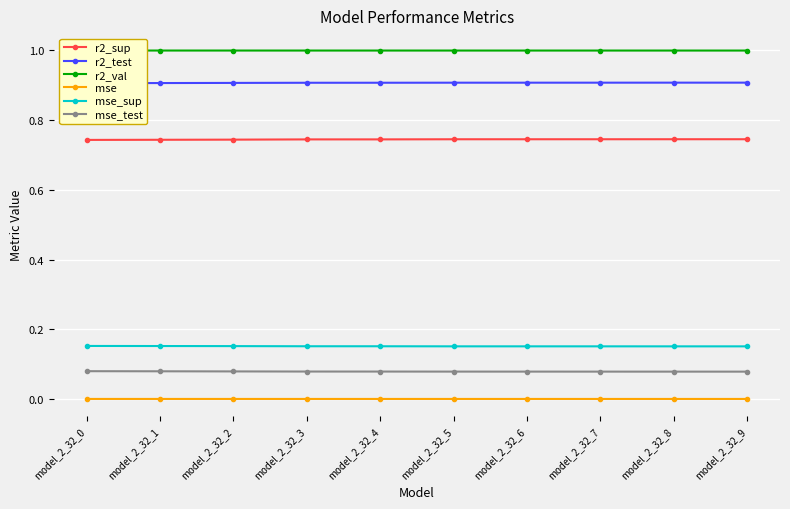

Which has a higher value, model_2_32_5 or model_2_32_1?

model_2_32_5